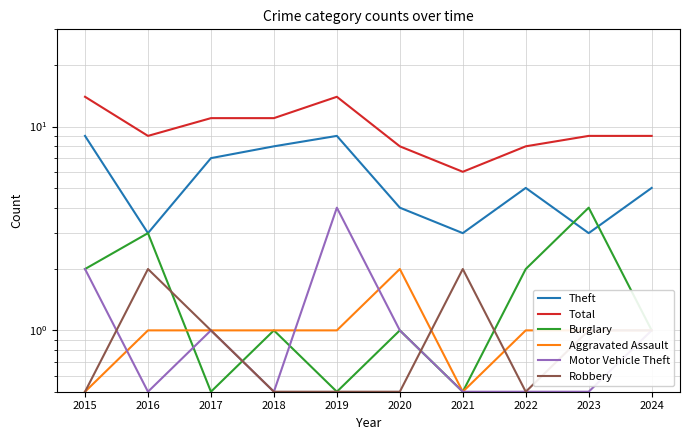

The Burglary series shows 3.0 at 2016. True or false?

True